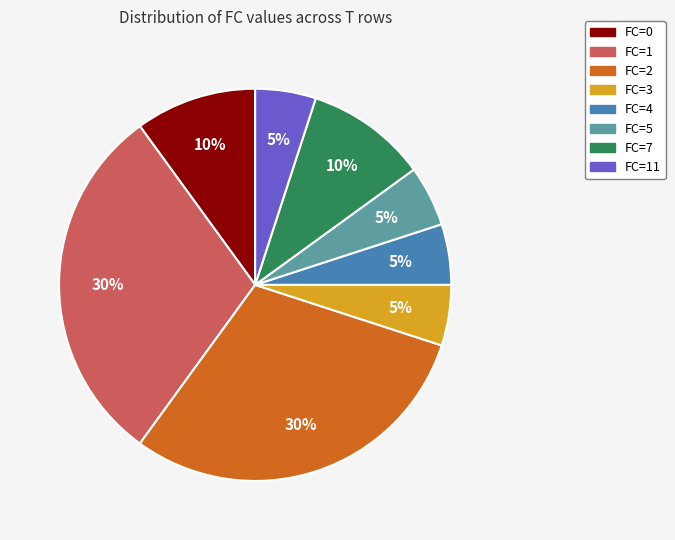

To the nearest percent, what is the difference between the largest and smallest slice percentages?

25%